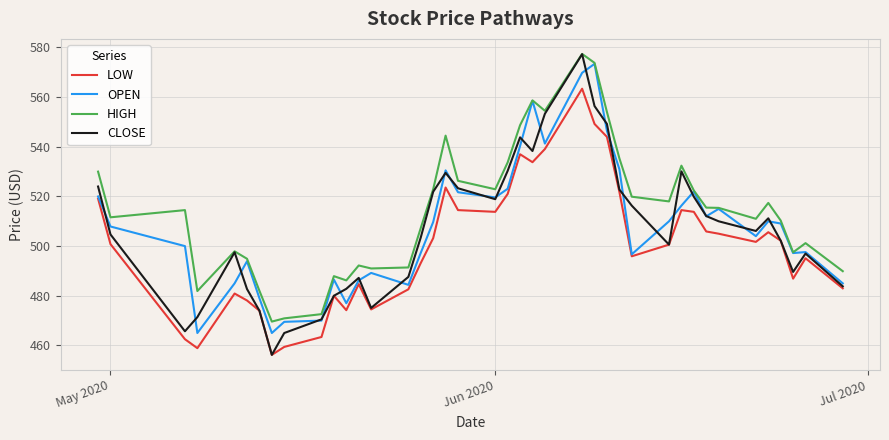

Which series has the largest range (max minus min)?

CLOSE